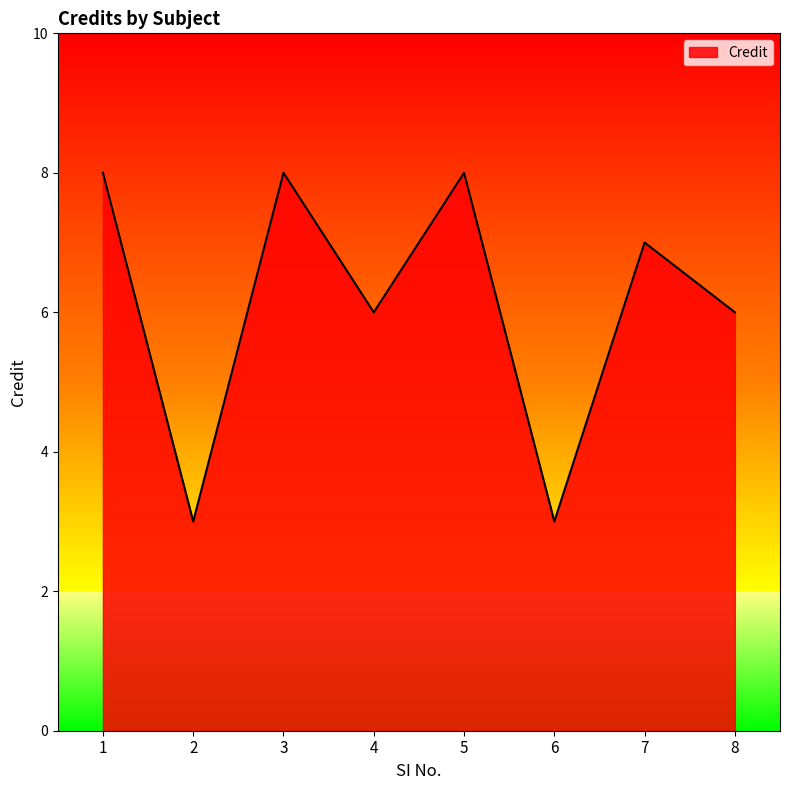

What is the smallest value displayed?

3